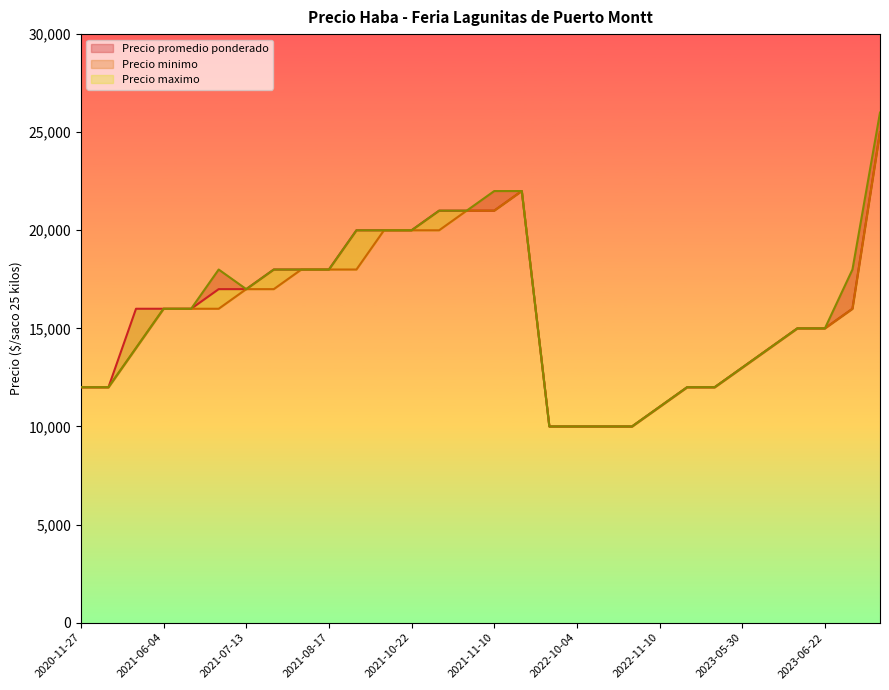

True or false: Precio minimo has more than 0 points higher than both neighbors.

True